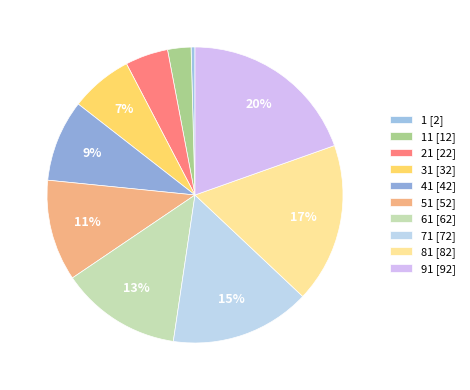

Rank the categories by value from highest to lowest.

91 [92], 81 [82], 71 [72], 61 [62], 51 [52], 41 [42], 31 [32], 21 [22], 11 [12], 1 [2]